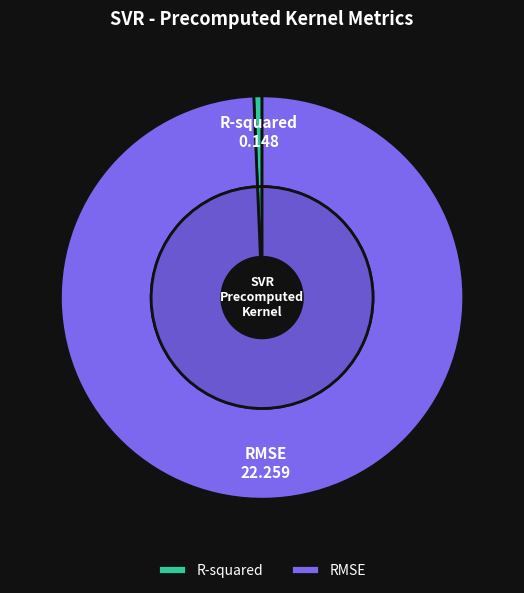

Is it true that R-squared is 11% of the pie?

False